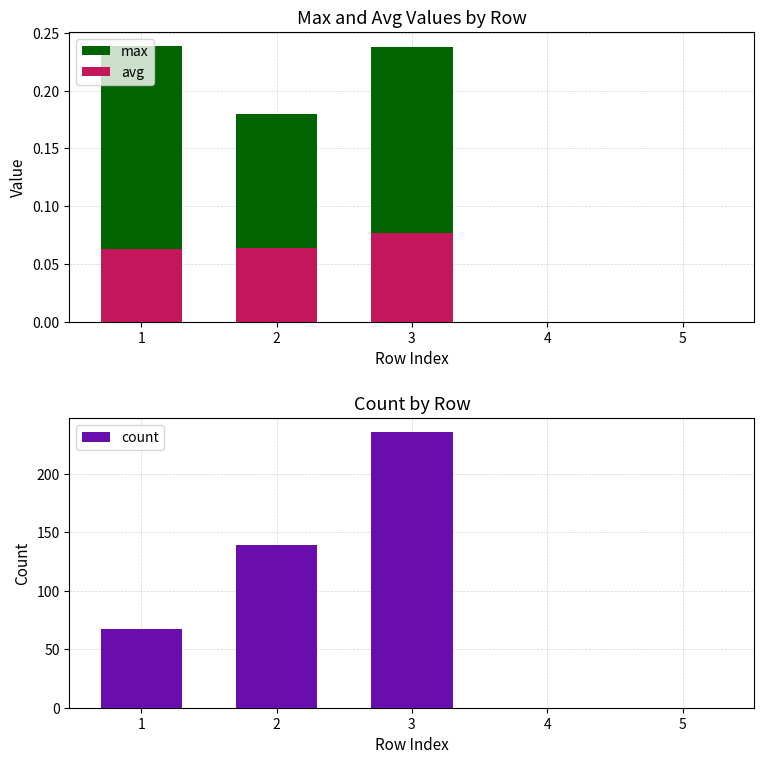

How many distinct data groups are displayed?

3